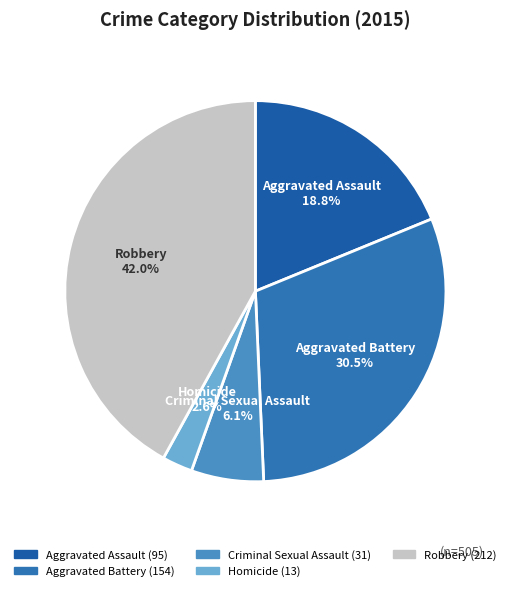

True or false: Criminal Sexual Assault accounts for 1% of the total.

False